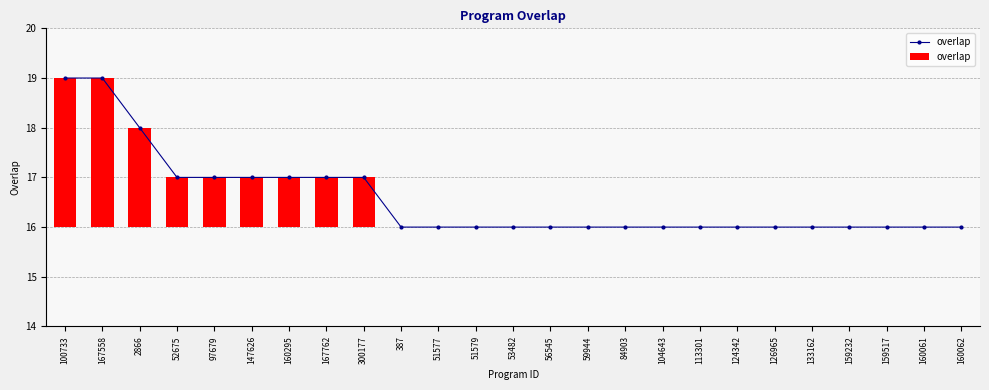

List the labels in order of value, largest first.

100733, 167558, 2866, 52675, 97679, 147626, 160295, 167762, 300177, 387, 51577, 51579, 53482, 56545, 59944, 84903, 104643, 113301, 124342, 126965, 133162, 159232, 159517, 160061, 160062